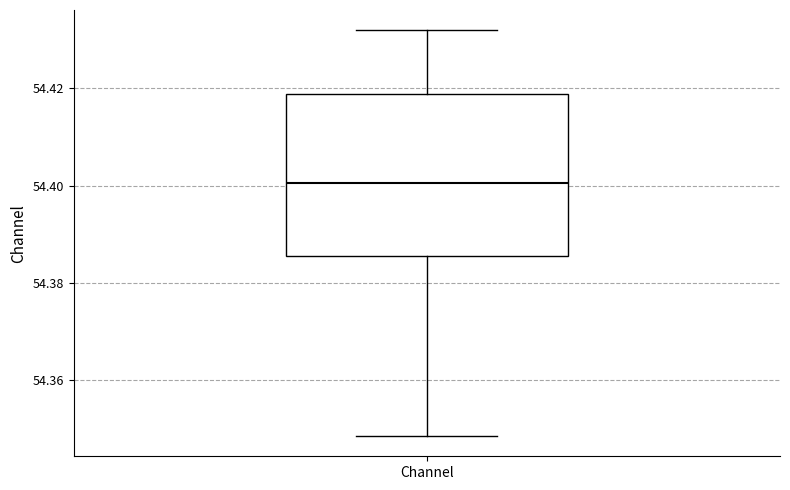

Where is the upper edge of the box for Channel on the y-axis? The values are not printed on the chart, so give them approximately, as read against the axis.

54.418